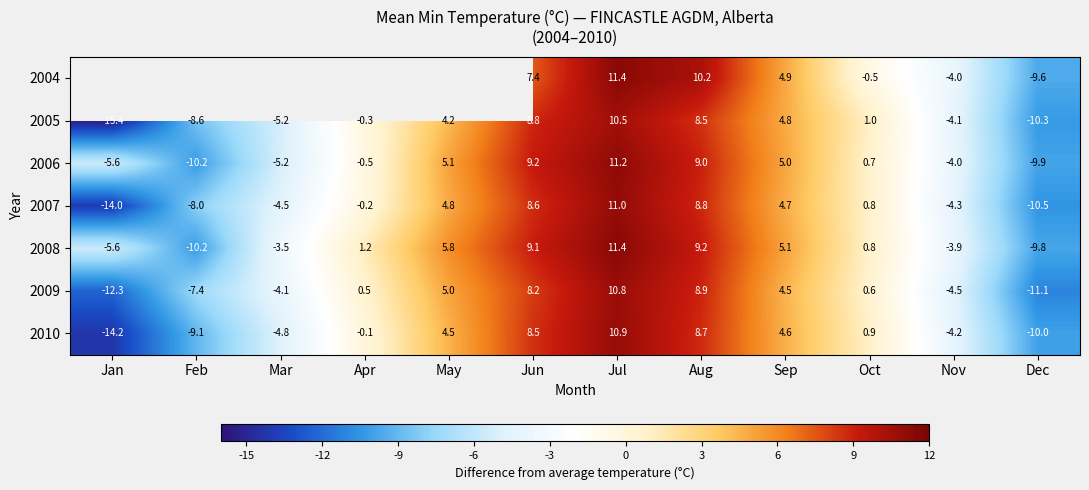

What is the total value across all series at Aug?

63.3